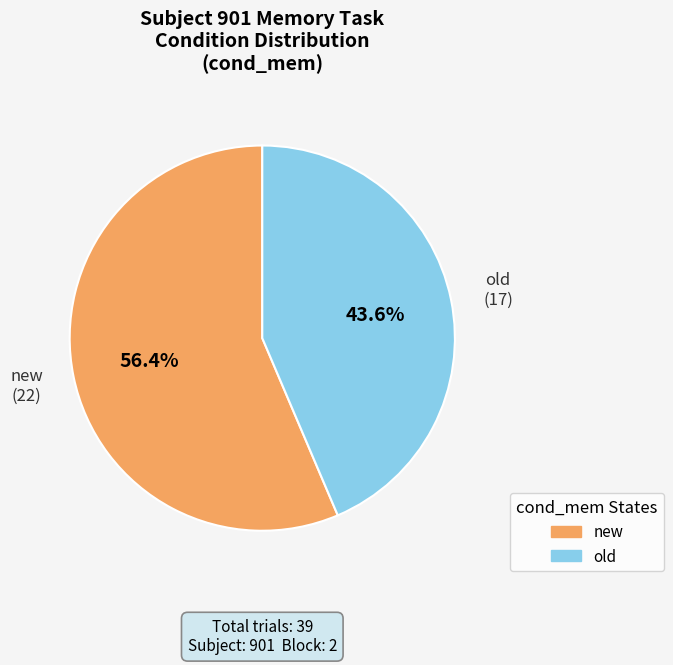

Is it true that old is 55% of the pie?

False